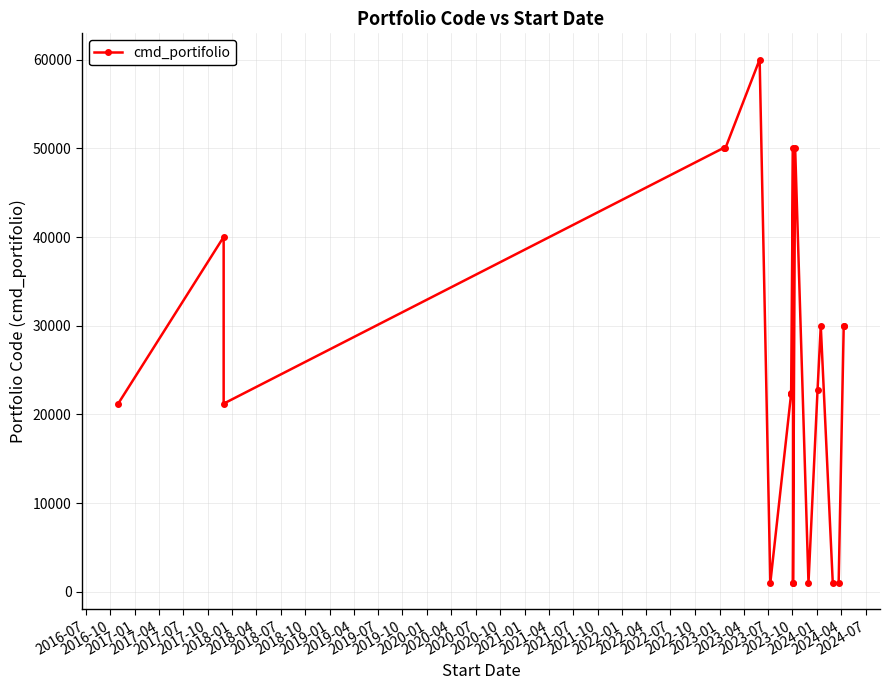

What is the ratio of the value at 2021-07 to the value at 2016-10?

0.8